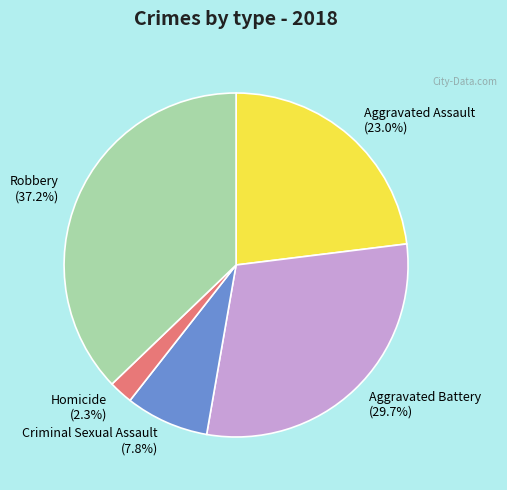

True or false: Aggravated Assault accounts for 23% of the total.

True